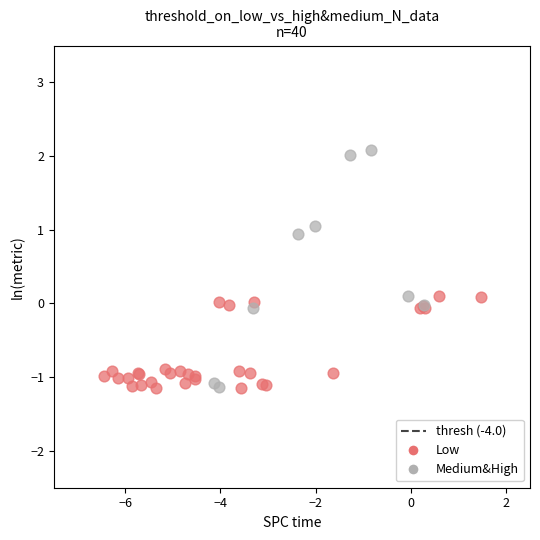

Which series contains the highest Y value?

Medium&High